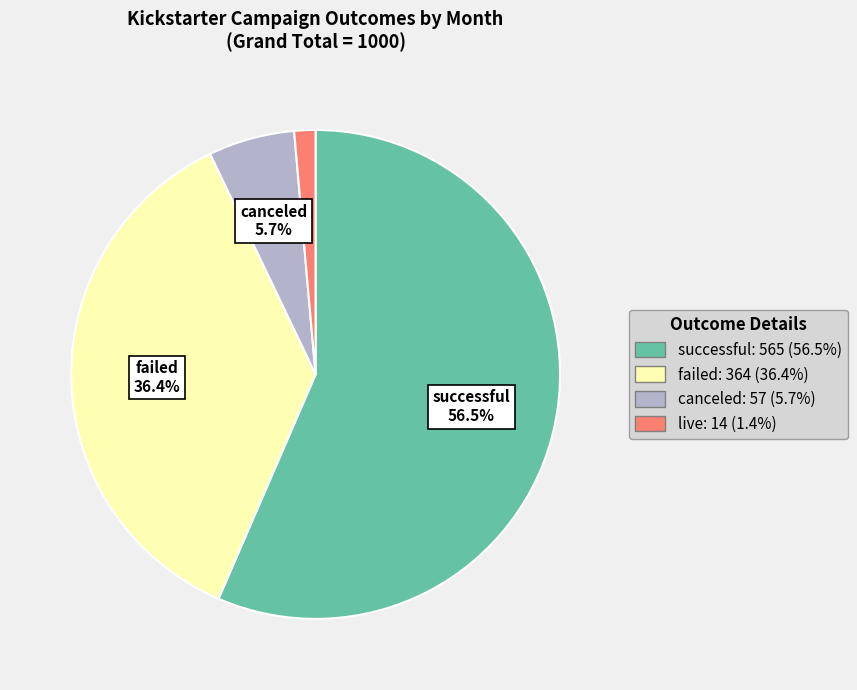

Does successful account for over 50% of the chart?

Yes